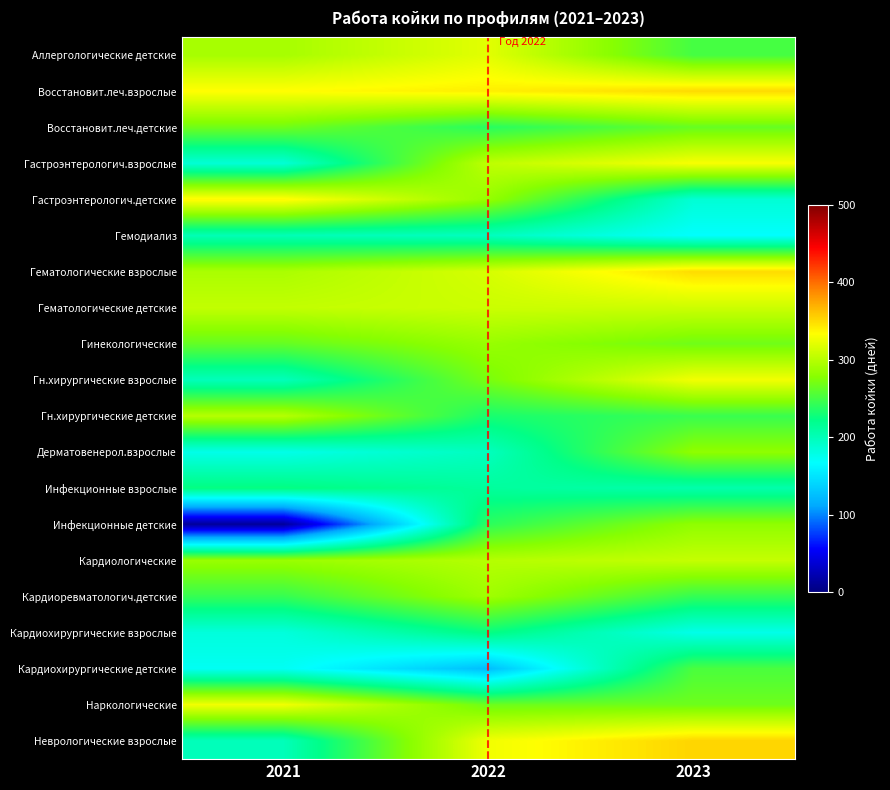

What is the maximum value shown in the chart?

352.5